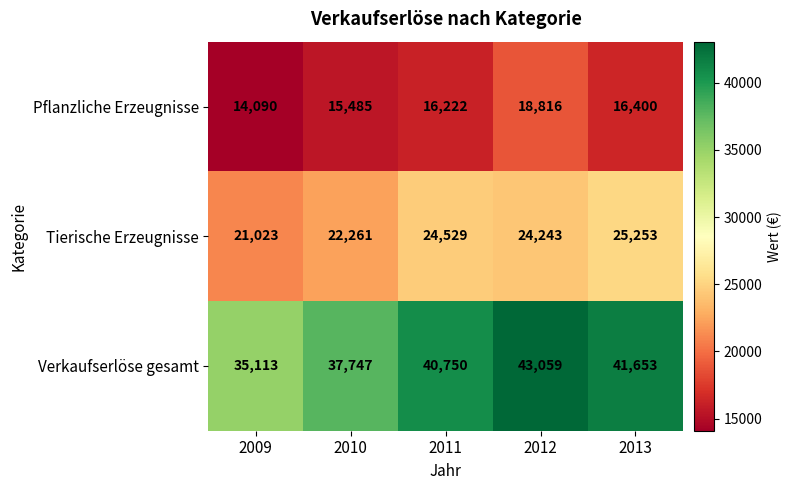

How many series are shown in this chart?

3